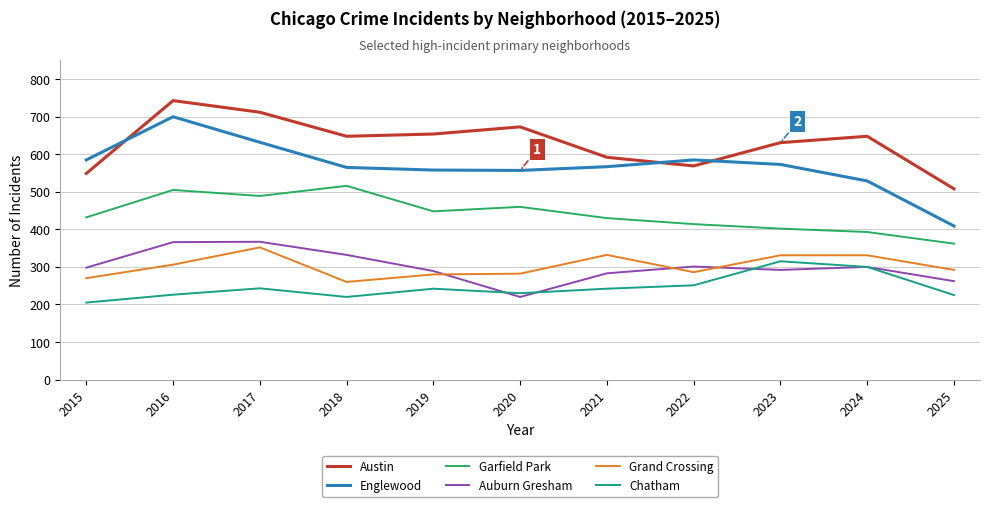

True or false: Garfield Park and Austin cross at least once.

False